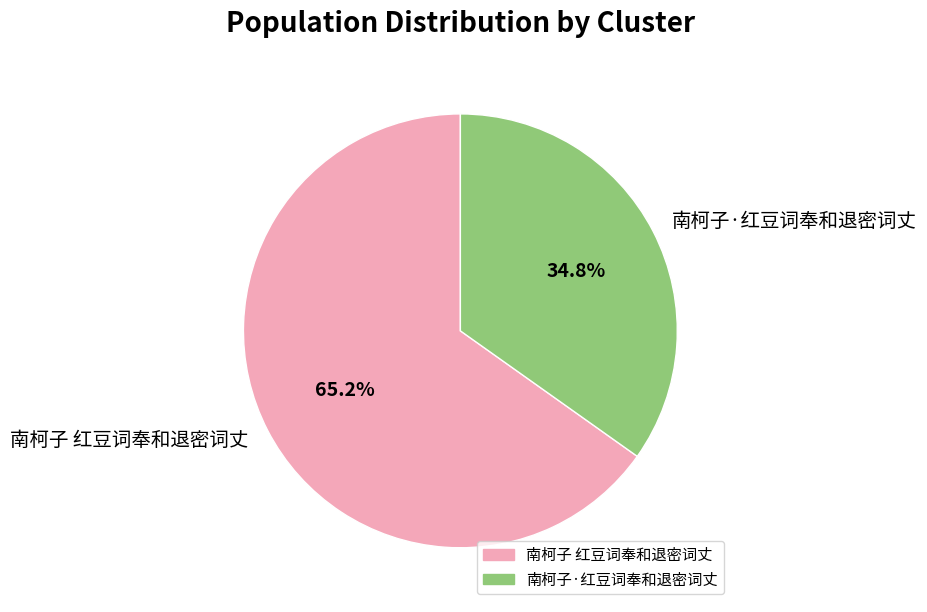

How many slices are in this pie chart?

2